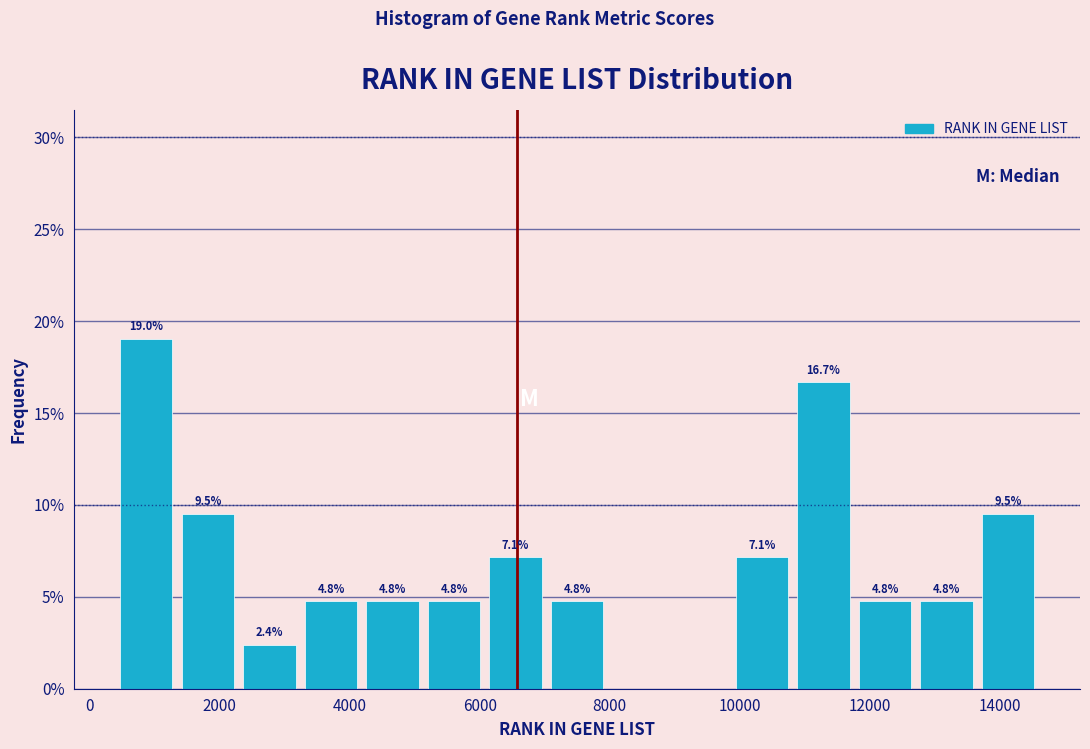

Over which range of the x-axis is the bar tallest?

400 to 1400